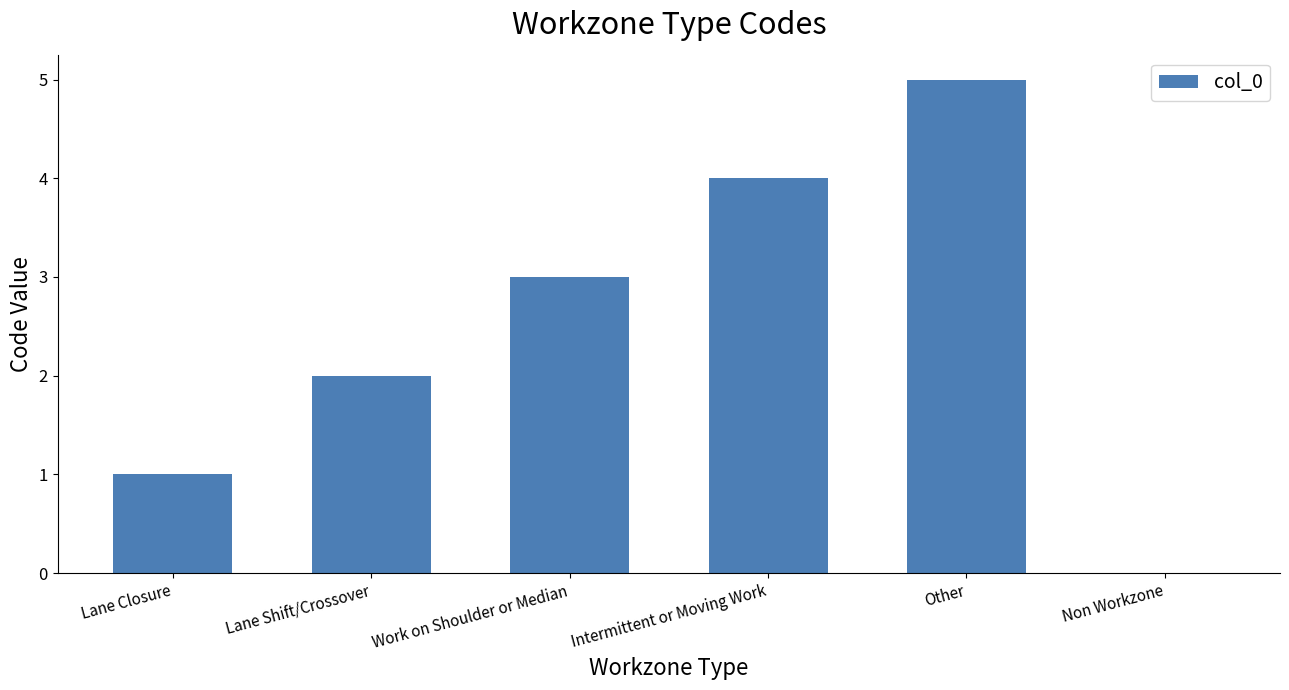

How many positive values are there?

5